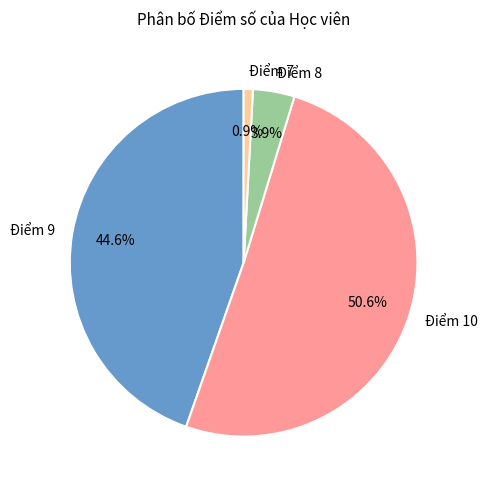

What percentage is NOT represented by Điểm 9?

55.4%